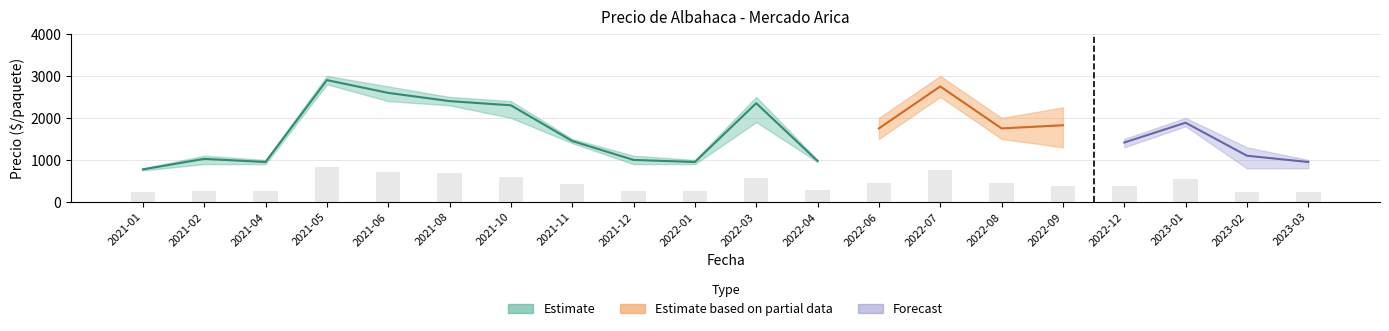

Which category has the lowest value in the Precio minimo series?

2021-01